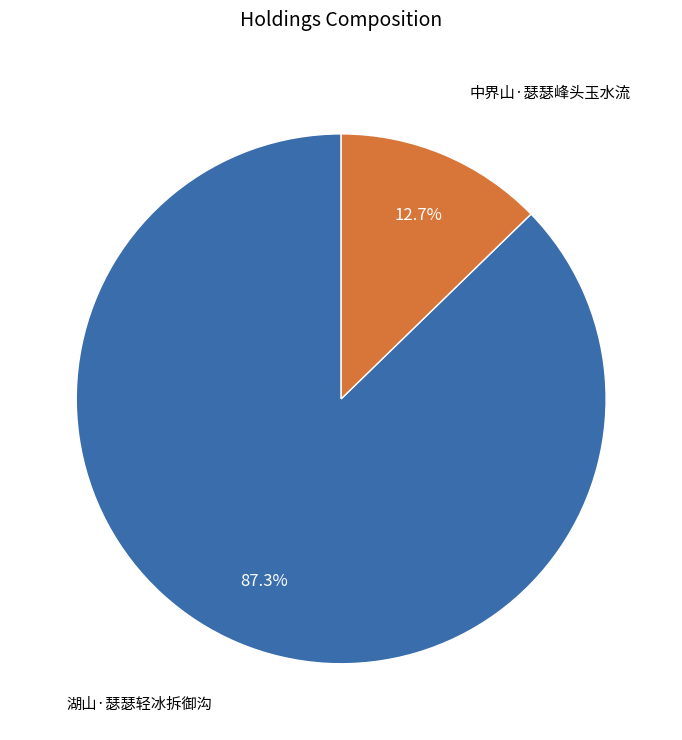

The 湖山·瑟瑟轻冰拆御沟 slice represents 87% of the pie. True or false?

True